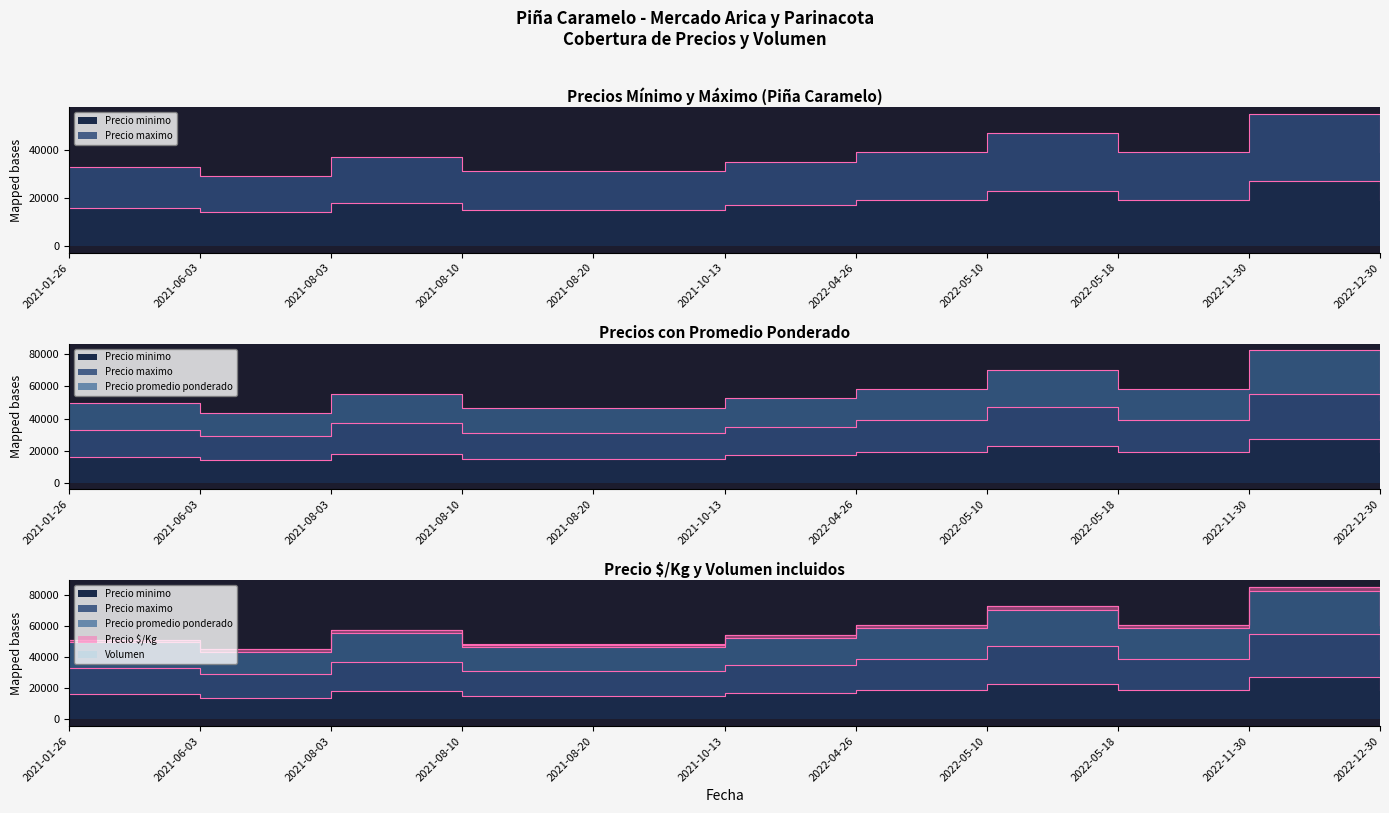

True or false: Precio promedio ponderado has a value of 85602 at 2022-05-18.

False